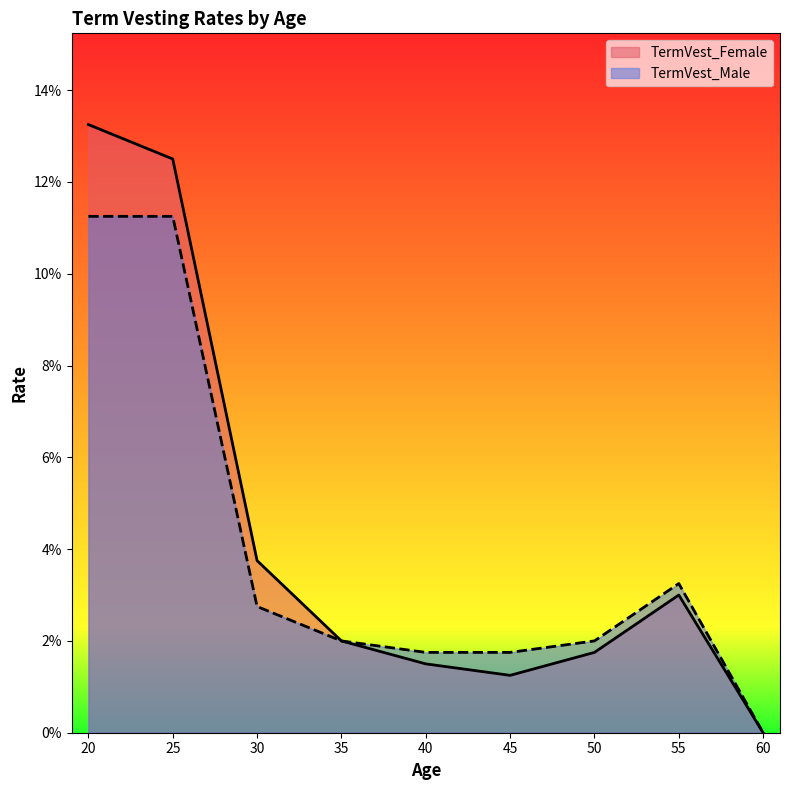

List the labels in order of TermVest_Male value, largest first.

20, 25, 55, 30, 35, 50, 40, 45, 60